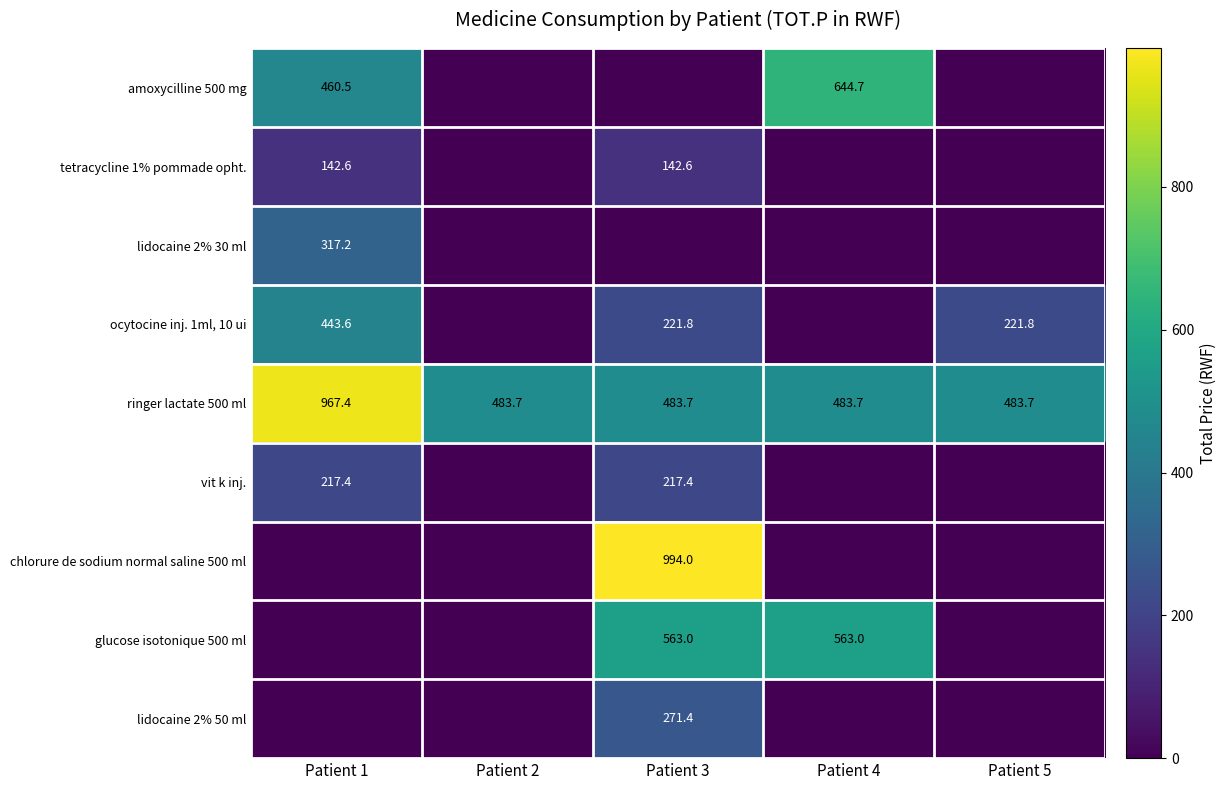

The value of ringer lactate 500 ml at Patient 3 is 744.9. True or false?

False